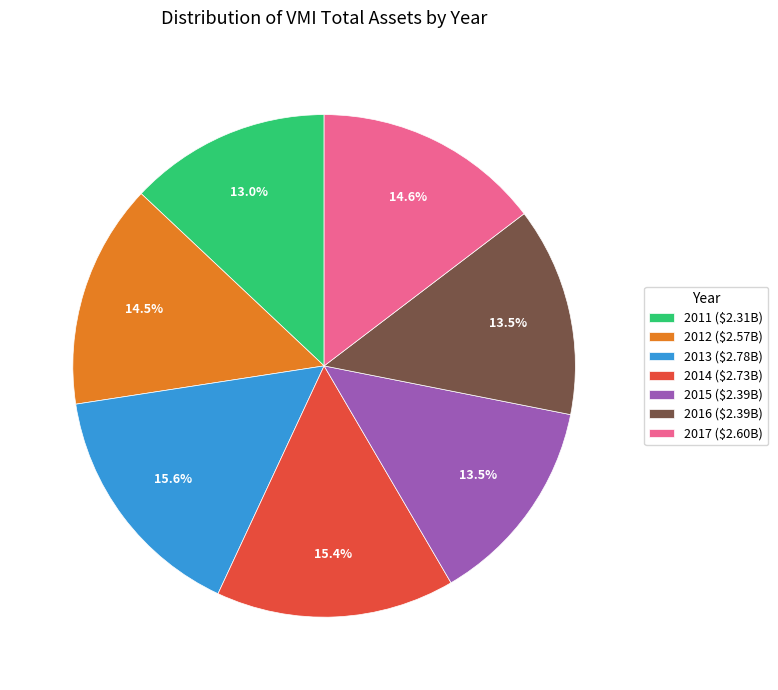

To the nearest percent, what is the difference between the 2013 and 2017 slice percentages?

1%